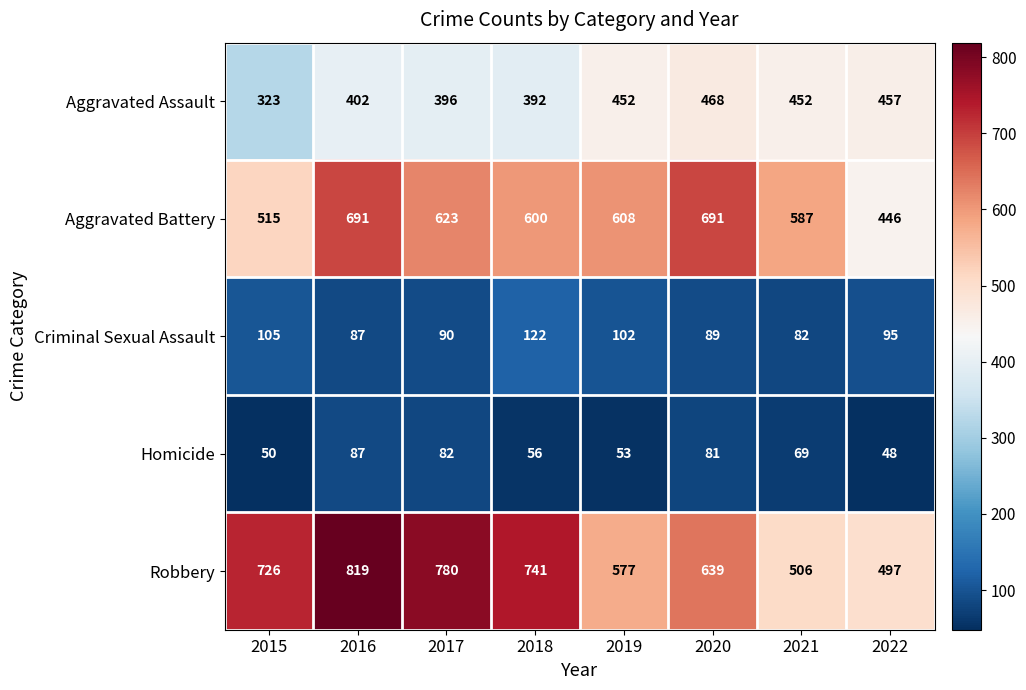

Between 2015 and 2016, which series saw the biggest shift?

Aggravated Battery